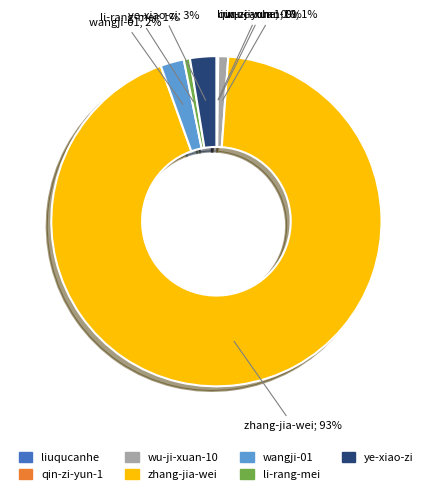

To the nearest percent, what is the difference between the largest and smallest slice percentages?

93%